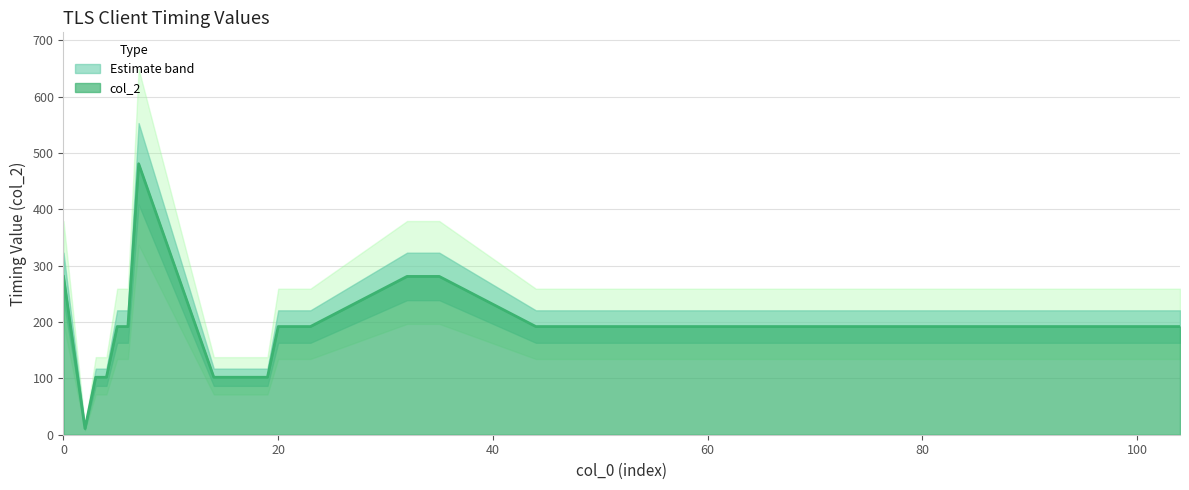

Does the chart have visible grid lines?

Yes